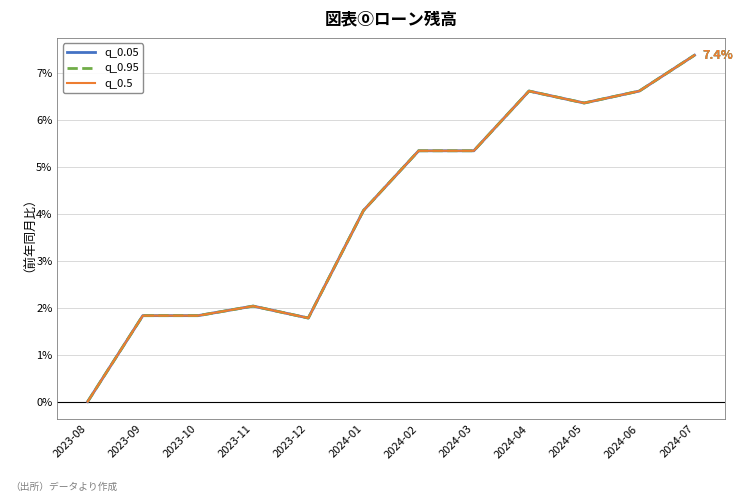

Is this an area chart (filled region under the line)?

No